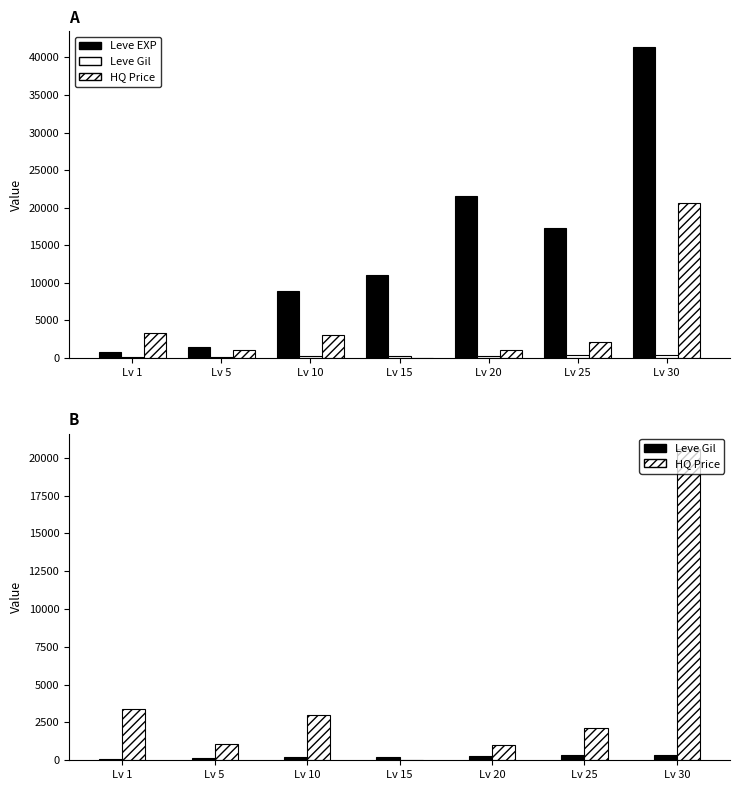

What is the maximum value shown in the chart?

41410.0